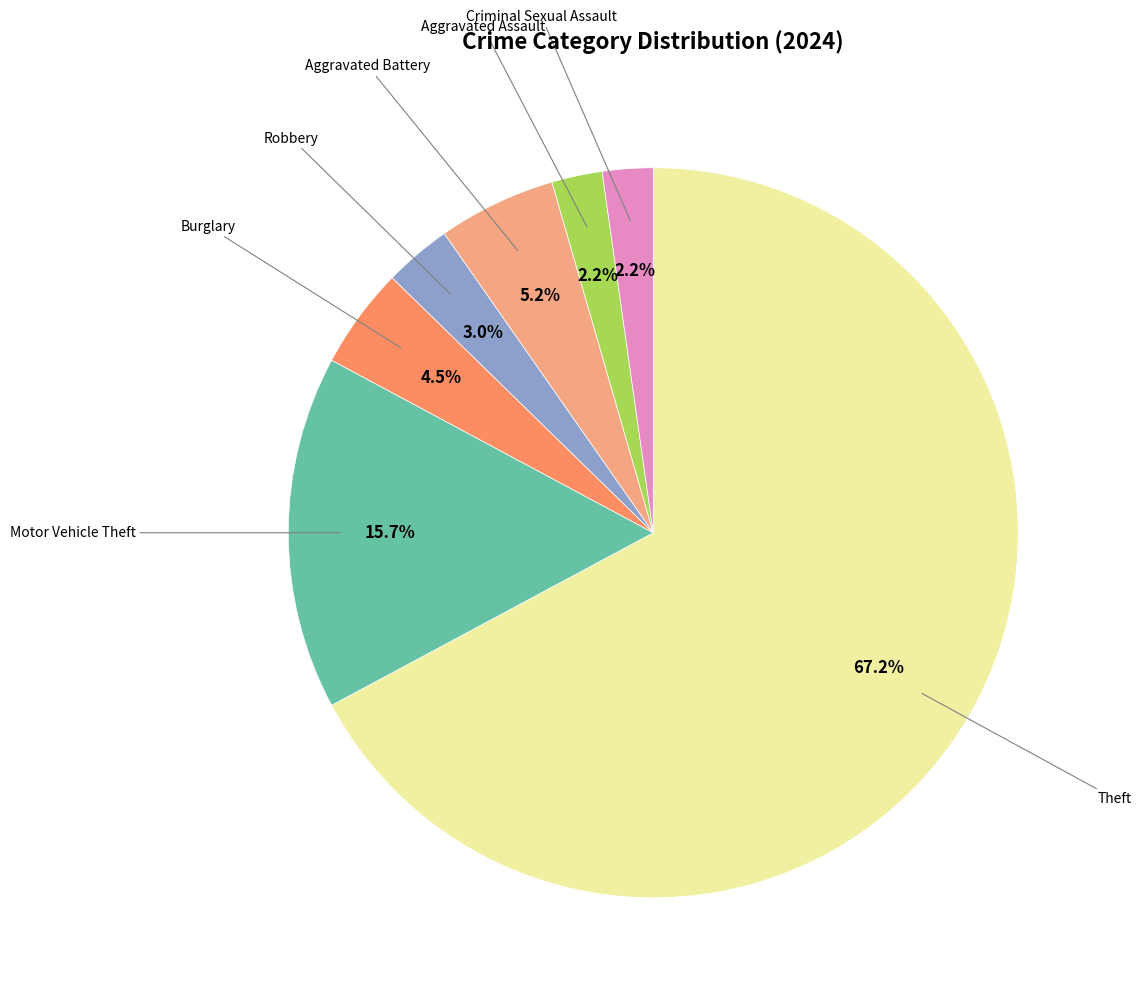

Is there a majority slice in this chart?

Yes